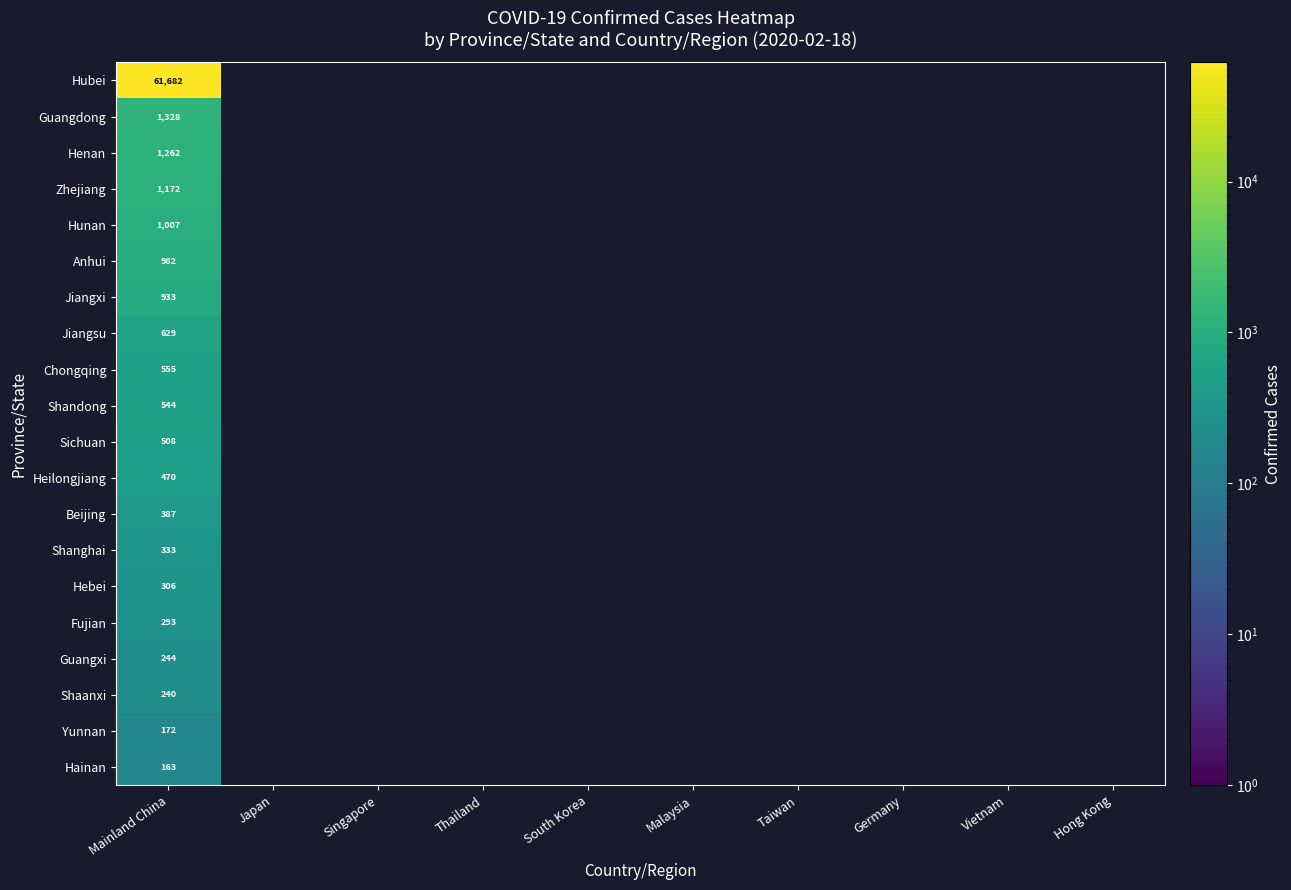

The value of Beijing at Mainland China is 252. True or false?

False